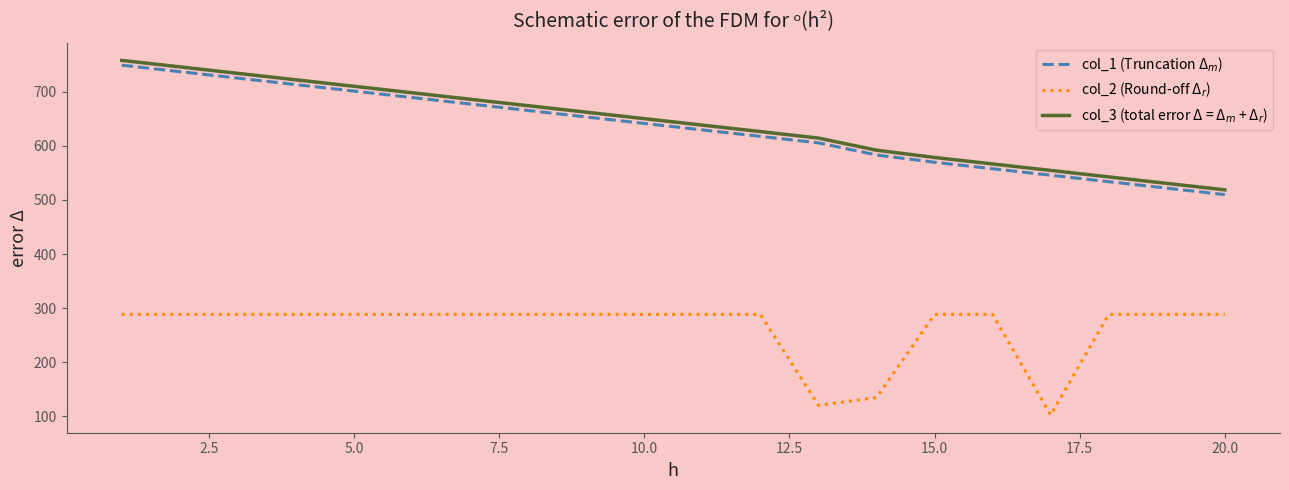

What is the minimum value shown in the chart?

102.6